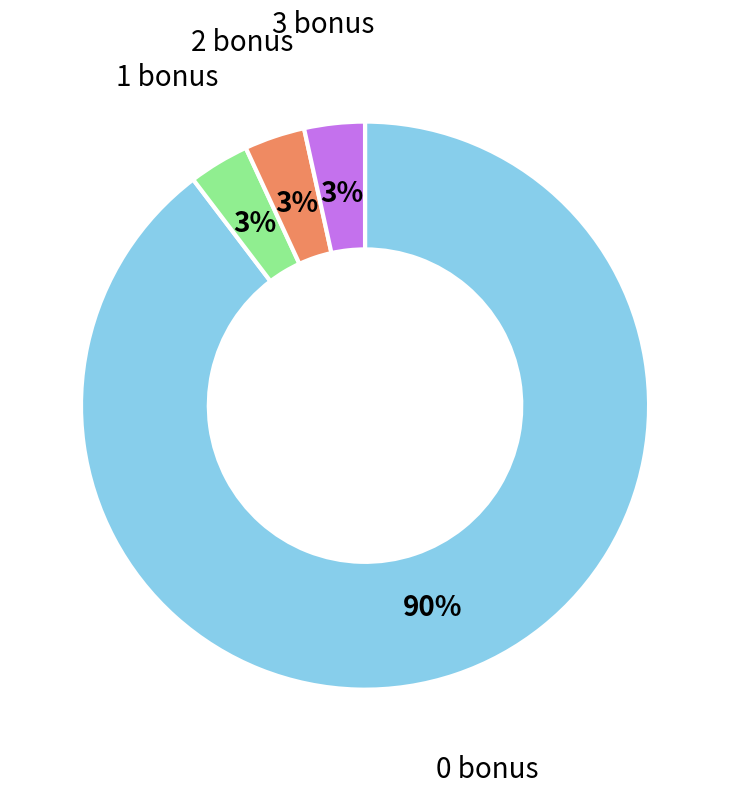

Is there a majority slice in this chart?

Yes